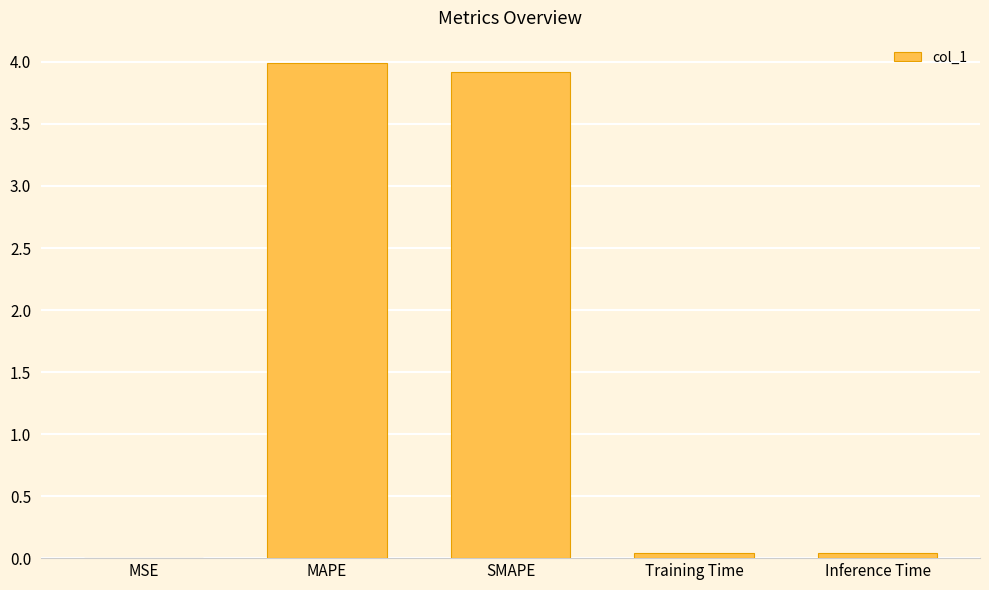

What is the maximum value shown in the chart?

4.0